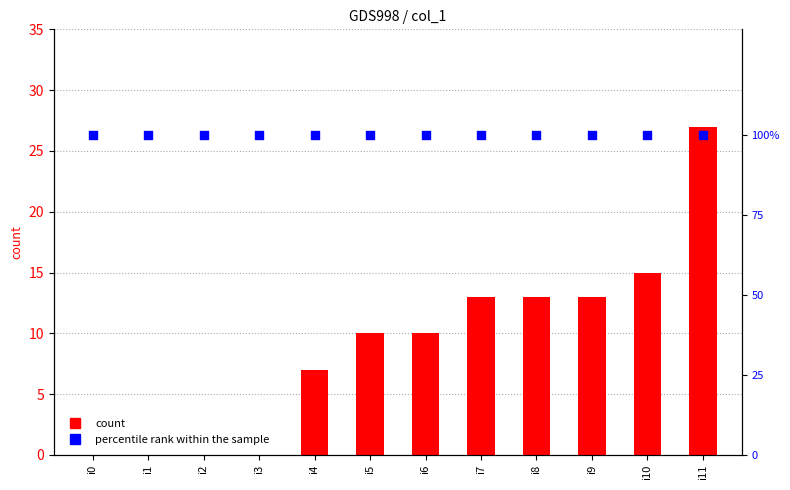

Is the value of percentile rank within the sample at i10 greater than the value of col_1 at i4?

Yes